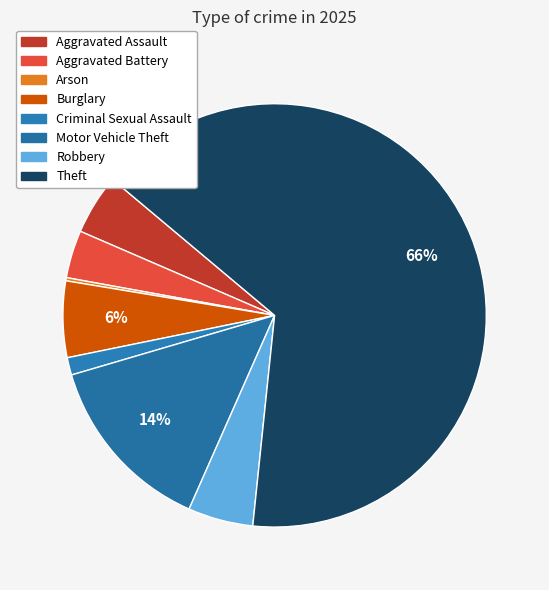

To the nearest percent, what percentage of the pie is Aggravated Assault?

5%